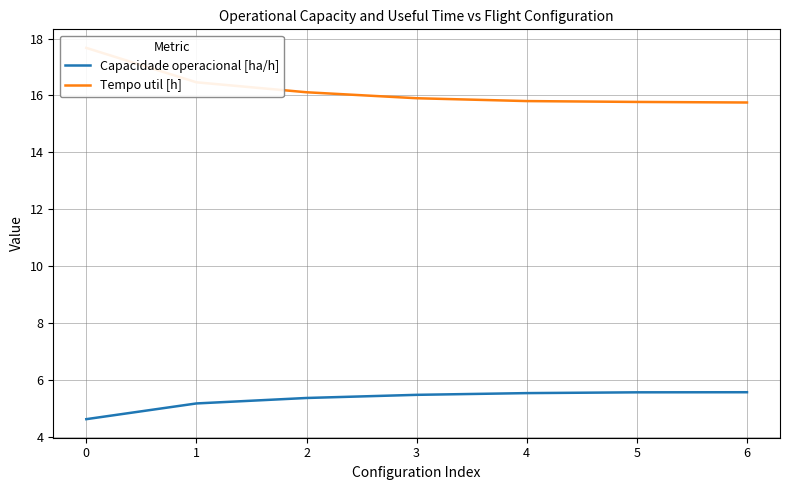

What is the difference between the Capacidade operacional [ha/h] values at 6 and 0?

0.9